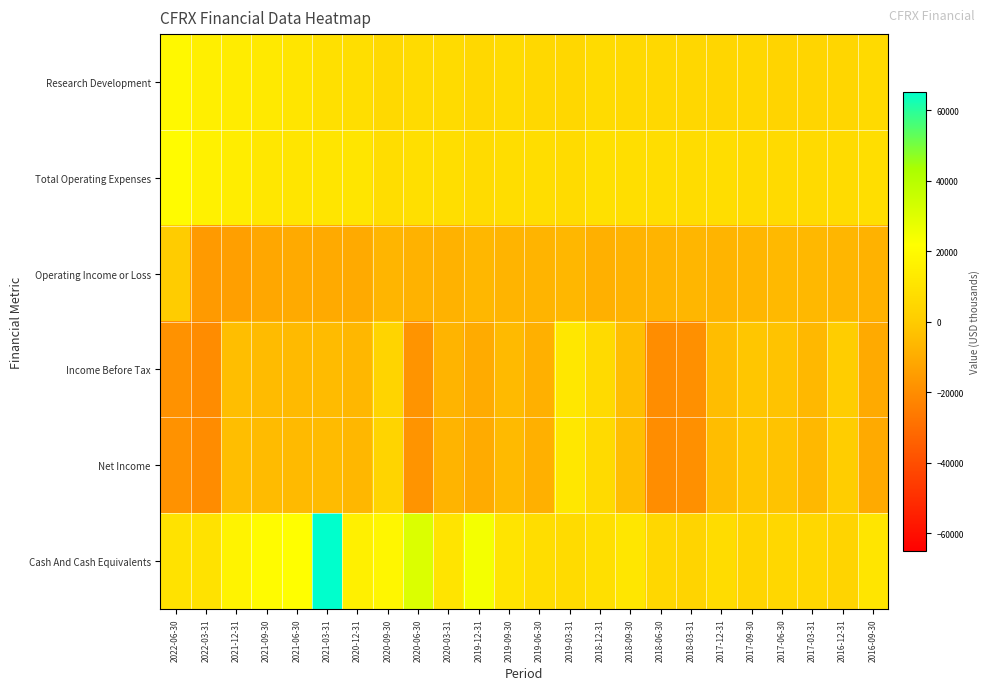

Reading right to left, transcribe all the data shown in this chart.

Research Development: 2016-09-30=5900	2016-12-31=4500	2017-03-31=4200	2017-06-30=3800	2017-09-30=4900	2017-12-31=4400	2018-03-31=4700	2018-06-30=5300	2018-09-30=5700	2018-12-31=6700	2019-03-31=4800	2019-06-30=5300	2019-09-30=6600	2019-12-31=5100	2020-03-31=6600	2020-06-30=6500	2020-09-30=5700	2020-12-31=8000	2021-03-31=8900	2021-06-30=10800	2021-09-30=12400	2021-12-31=13900	2022-03-31=14800	2022-06-30=19000
Total Operating Expenses: 2016-09-30=7900	2016-12-31=6700	2017-03-31=6300	2017-06-30=6100	2017-09-30=6700	2017-12-31=7400	2018-03-31=7000	2018-06-30=7500	2018-09-30=7800	2018-12-31=8800	2019-03-31=6400	2019-06-30=7400	2019-09-30=7600	2019-12-31=6500	2020-03-31=8100	2020-06-30=8200	2020-09-30=7300	2020-12-31=10700	2021-03-31=10800	2021-06-30=10700	2021-09-30=11700	2021-12-31=14100	2022-03-31=16000	2022-06-30=20000
Operating Income or Loss: 2016-09-30=-7900	2016-12-31=-6700	2017-03-31=-6300	2017-06-30=-6100	2017-09-30=-6700	2017-12-31=-7400	2018-03-31=-7000	2018-06-30=-7500	2018-09-30=-7800	2018-12-31=-8800	2019-03-31=-6400	2019-06-30=-7400	2019-09-30=-7600	2019-12-31=-6500	2020-03-31=-8100	2020-06-30=-8200	2020-09-30=-7300	2020-12-31=-10700	2021-03-31=-10800	2021-06-30=-10700	2021-09-30=-11700	2021-12-31=-14100	2022-03-31=-16000	2022-06-30=0
Income Before Tax: 2016-09-30=-10500	2016-12-31=600	2017-03-31=-6300	2017-06-30=-2800	2017-09-30=-1600	2017-12-31=-4800	2018-03-31=-19100	2018-06-30=-20100	2018-09-30=-4400	2018-12-31=5900	2019-03-31=11600	2019-06-30=-8700	2019-09-30=-5400	2019-12-31=-10400	2020-03-31=-7600	2020-06-30=-17600	2020-09-30=3400	2020-12-31=-6400	2021-03-31=-5200	2021-06-30=-5400	2021-09-30=-5300	2021-12-31=-4400	2022-03-31=-20200	2022-06-30=-18100
Net Income: 2016-09-30=-10500	2016-12-31=600	2017-03-31=-6300	2017-06-30=-2800	2017-09-30=-1600	2017-12-31=-4800	2018-03-31=-19100	2018-06-30=-20100	2018-09-30=-4400	2018-12-31=5900	2019-03-31=11600	2019-06-30=-8700	2019-09-30=-5400	2019-12-31=-10400	2020-03-31=-7600	2020-06-30=-17600	2020-09-30=3400	2020-12-31=-6400	2021-03-31=-5200	2021-06-30=-5400	2021-09-30=-5300	2021-12-31=-4400	2022-03-31=-20200	2022-06-30=-18100
Cash And Cash Equivalents: 2016-09-30=10700	2016-12-31=3800	2017-03-31=4700	2017-06-30=4900	2017-09-30=4300	2017-12-31=7000	2018-03-31=3500	2018-06-30=4600	2018-09-30=11000	2018-12-31=8300	2019-03-31=6800	2019-06-30=7400	2019-09-30=10500	2019-12-31=24200	2020-03-31=10600	2020-06-30=30800	2020-09-30=18200	2020-12-31=15500	2021-03-31=65200	2021-06-30=21400	2021-09-30=20200	2021-12-31=16700	2022-03-31=9600	2022-06-30=9500